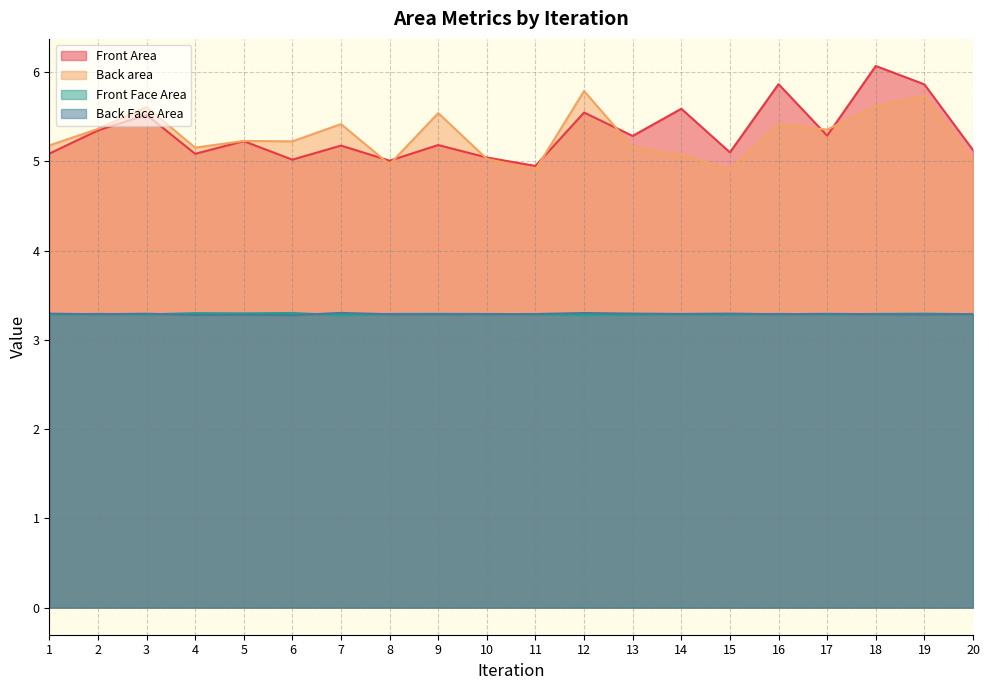

Reading left to right, extract all data points from this chart.

Front Area: 1=5.1	2=5.3	3=5.5	4=5.1	5=5.2	6=5.0	7=5.2	8=5.0	9=5.2	10=5.0	11=4.9	12=5.5	13=5.3	14=5.6	15=5.1	16=5.9	17=5.3	18=6.1	19=5.9	20=5.1
Back area: 1=5.2	2=5.4	3=5.6	4=5.2	5=5.2	6=5.2	7=5.4	8=5.0	9=5.5	10=5.0	11=4.9	12=5.8	13=5.2	14=5.1	15=4.9	16=5.4	17=5.4	18=5.6	19=5.7	20=5.0
Front Face Area: 1=3.3	2=3.3	3=3.3	4=3.3	5=3.3	6=3.3	7=3.3	8=3.3	9=3.3	10=3.3	11=3.3	12=3.3	13=3.3	14=3.3	15=3.3	16=3.3	17=3.3	18=3.3	19=3.3	20=3.3
Back Face Area: 1=3.3	2=3.3	3=3.3	4=3.3	5=3.3	6=3.3	7=3.3	8=3.3	9=3.3	10=3.3	11=3.3	12=3.3	13=3.3	14=3.3	15=3.3	16=3.3	17=3.3	18=3.3	19=3.3	20=3.3